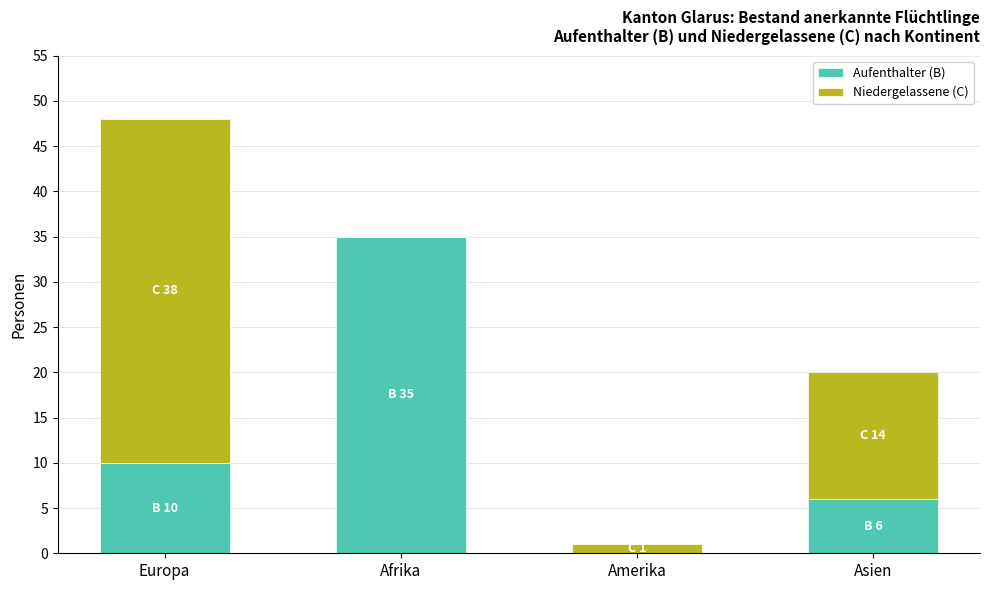

Reading left to right, list the values for the Aufenthalter (B) series.

Europa=10	Afrika=35	Amerika=0	Asien=6